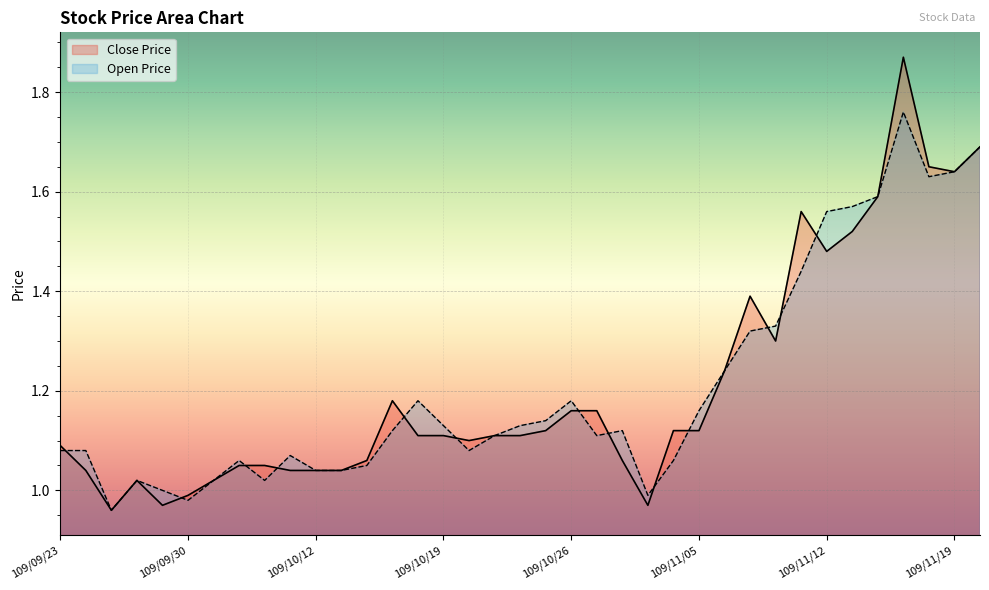

What is the average value of the Close Price series?

1.2